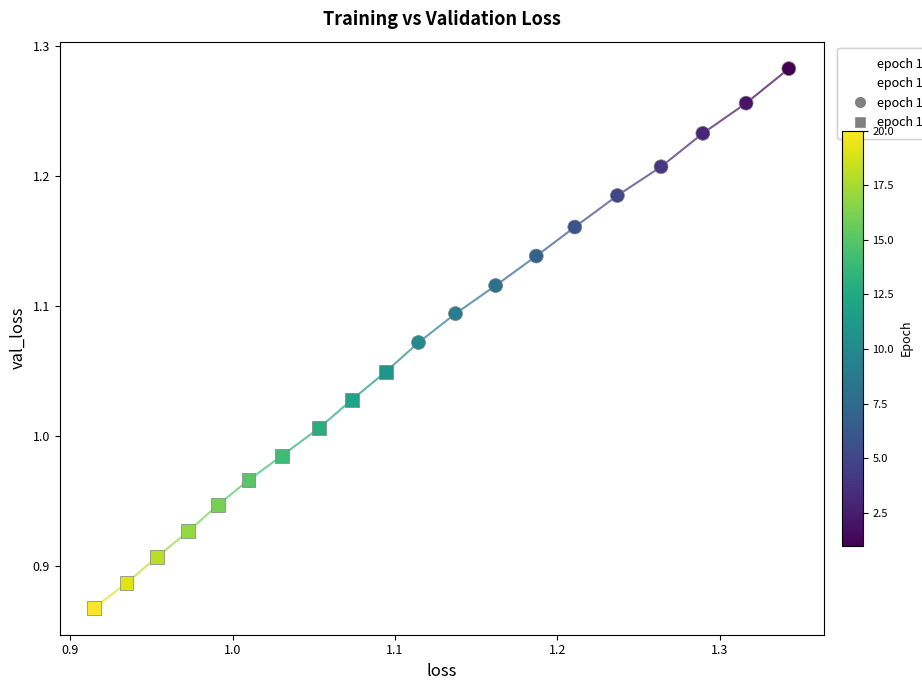

Which series has the largest Y range (max minus min)?

epoch 1-10